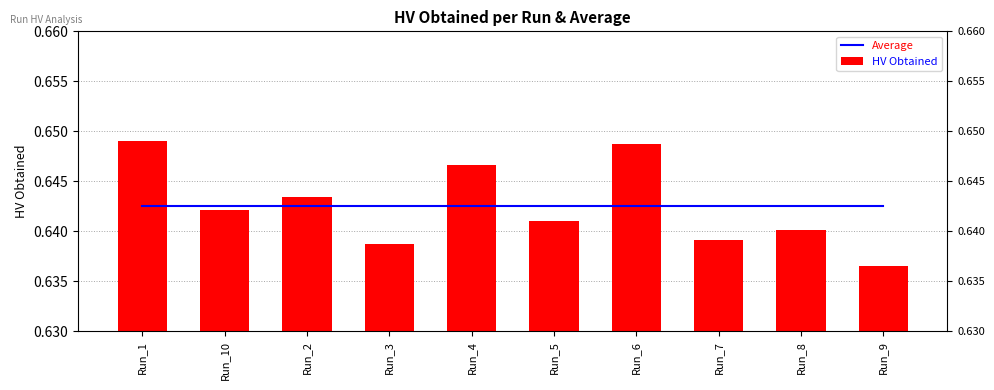

Is the value of Average at Run_2 greater than the value of HV Obtained at Run_1?

No